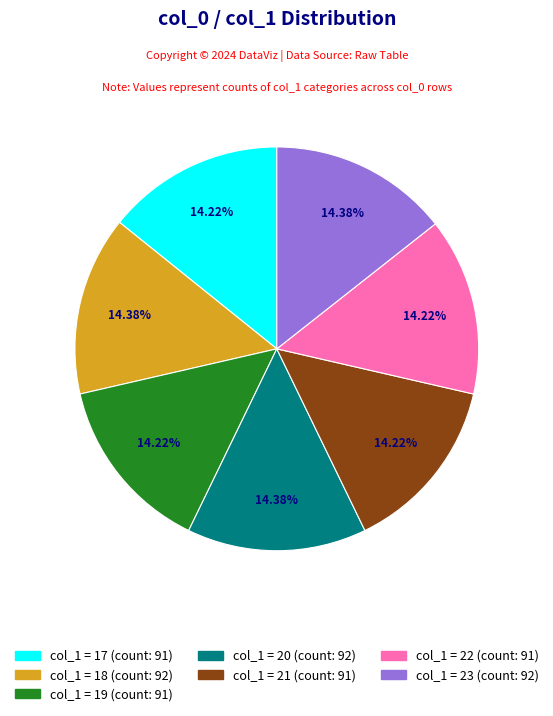

Is there a majority slice in this chart?

No